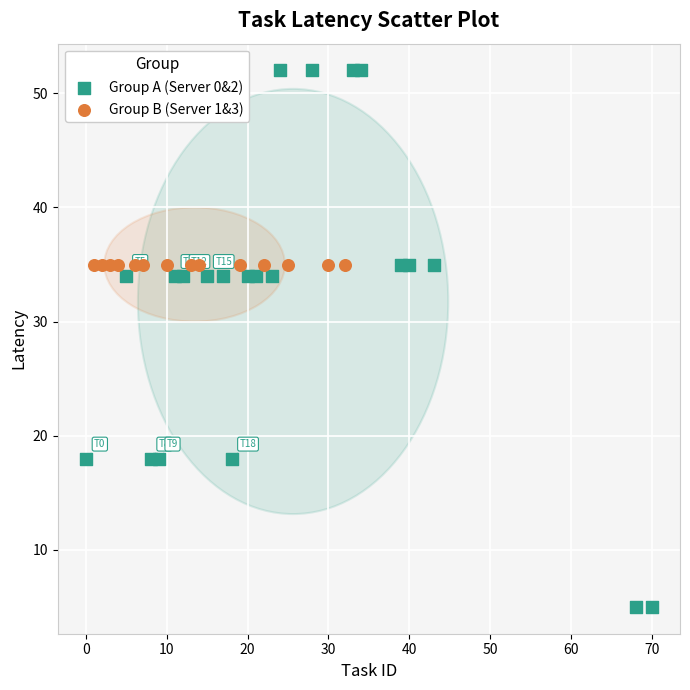

Which series reaches the maximum Y coordinate?

Group A (Server 0&2)